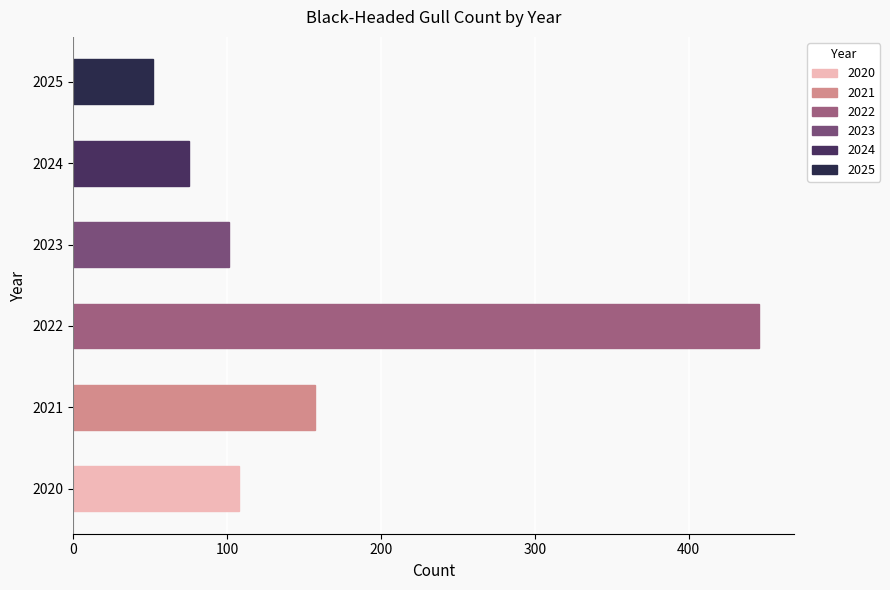

At which category does the chart reach its minimum across all series?

2025